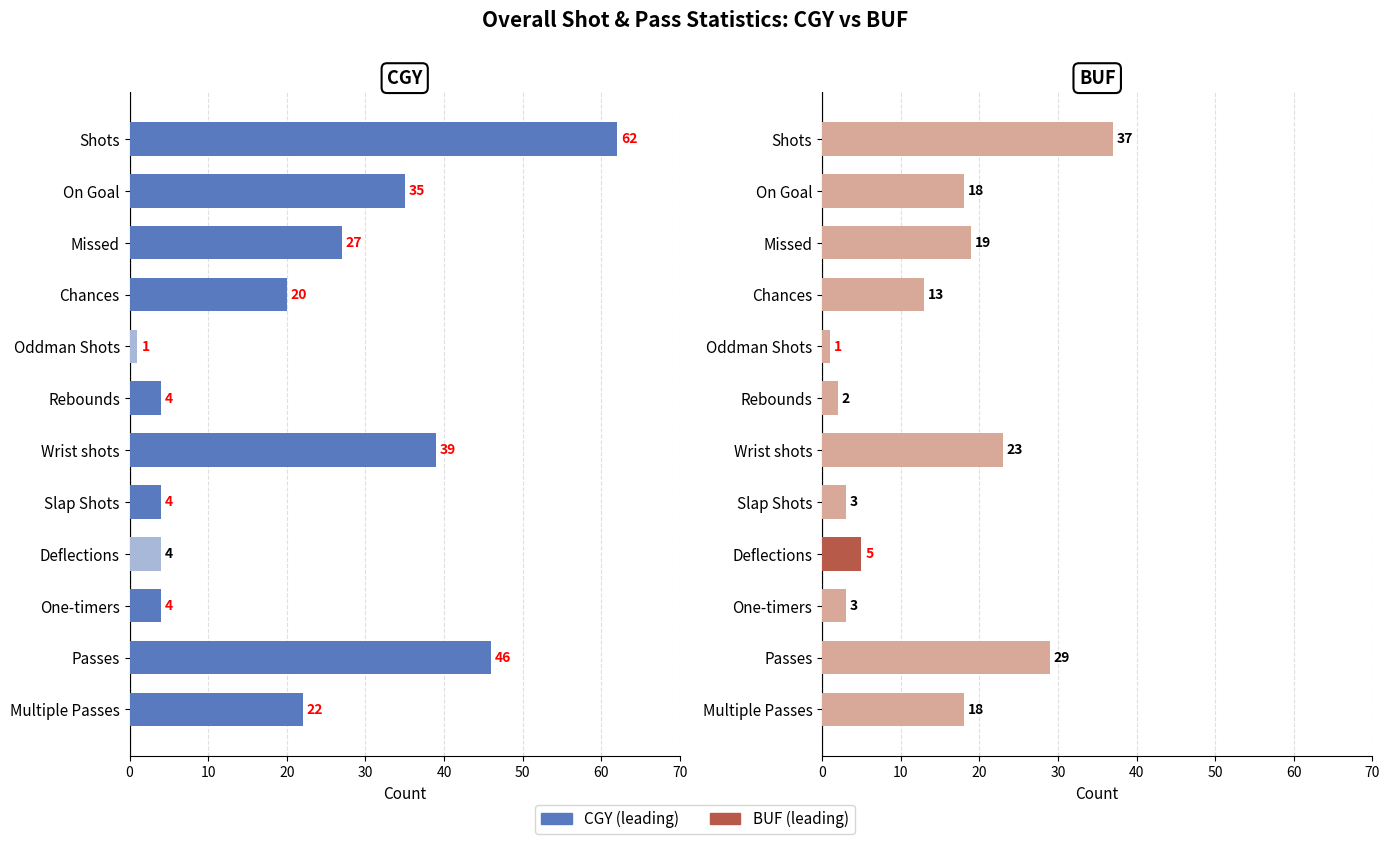

List the series in order of their peak value, lowest first.

BUF, CGY